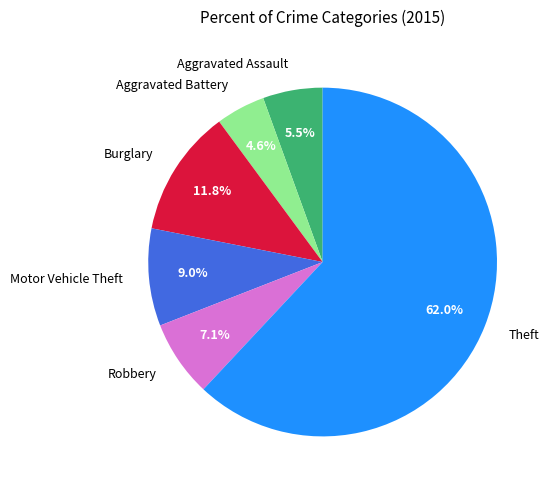

To the nearest percent, what is the difference between the Motor Vehicle Theft and Robbery slice percentages?

2%